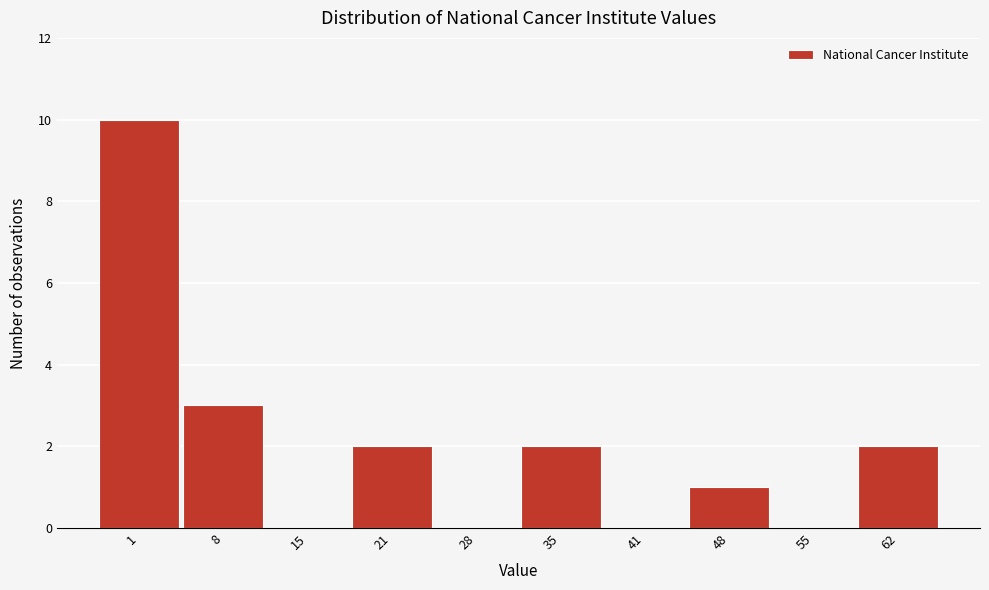

Reading right to left, transcribe all the data shown in this chart.

62=2	55=0	48=1	41=0	35=2	28=0	21=2	15=0	8=3	1=10